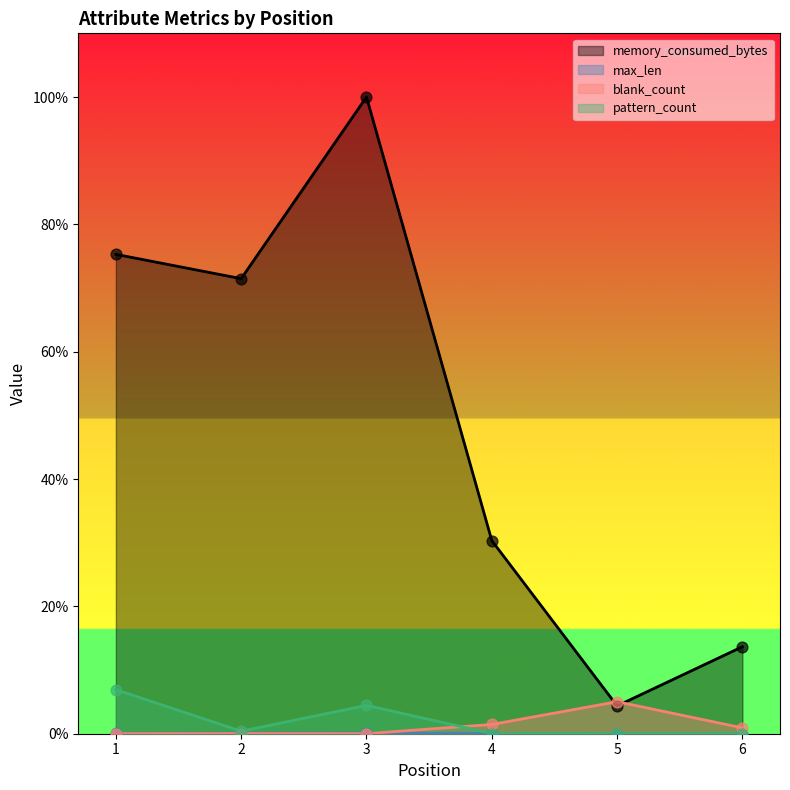

Which series has the largest Y range (max minus min)?

memory_consumed_bytes